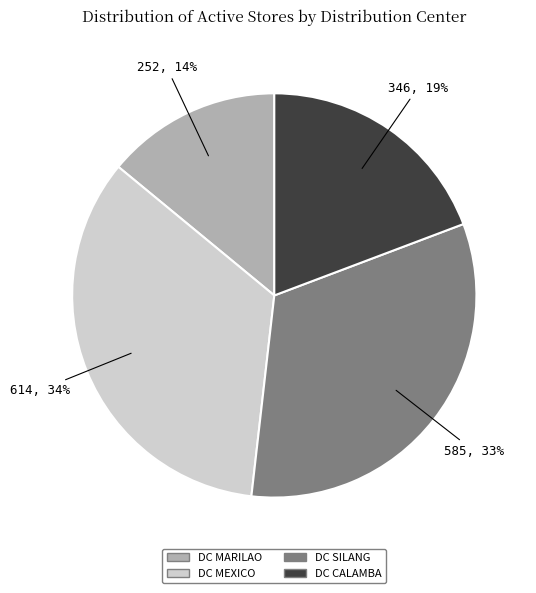

Does DC MARILAO represent more than half of the total?

No